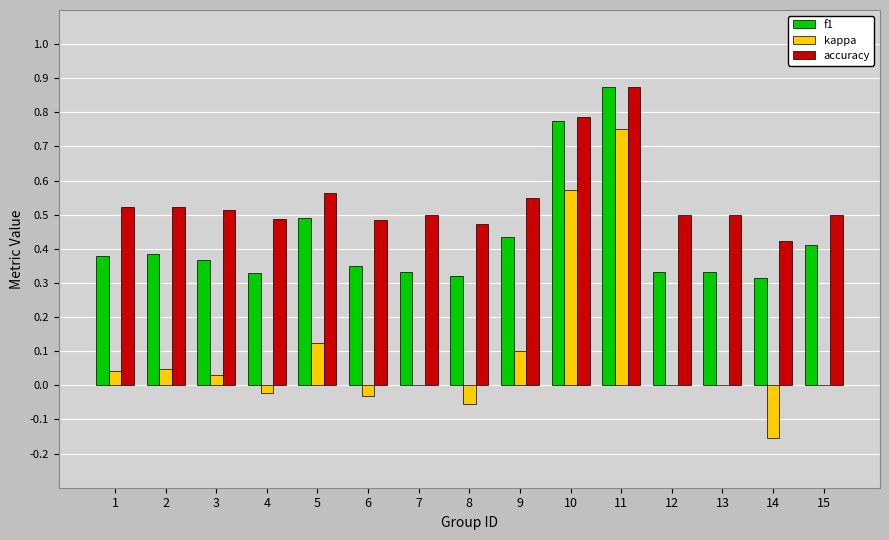

Which series changed the most between 4 and 12?

kappa